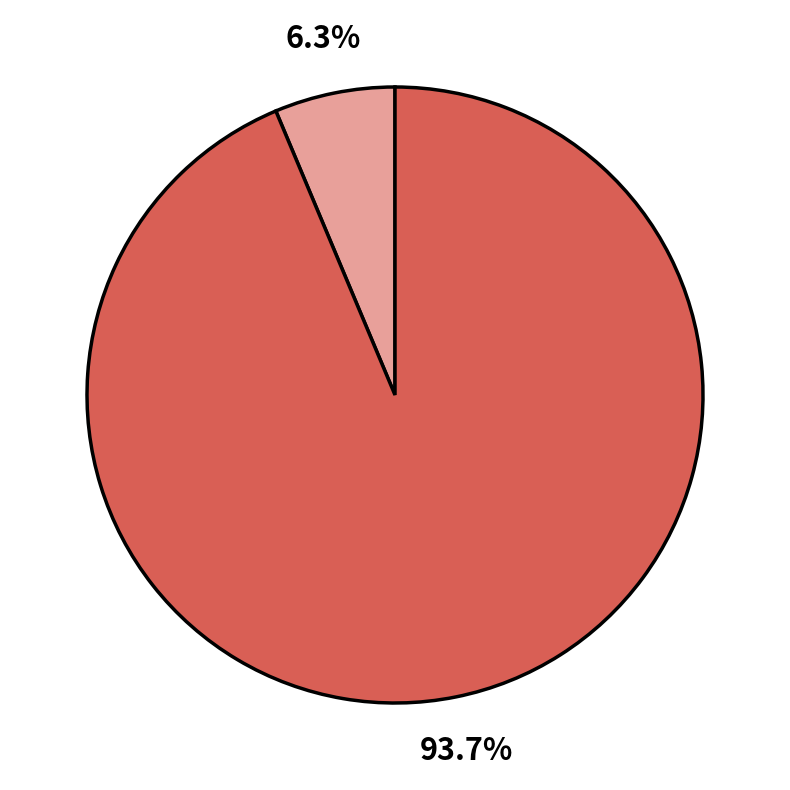

Is there any slice that represents more than half of the pie?

Yes